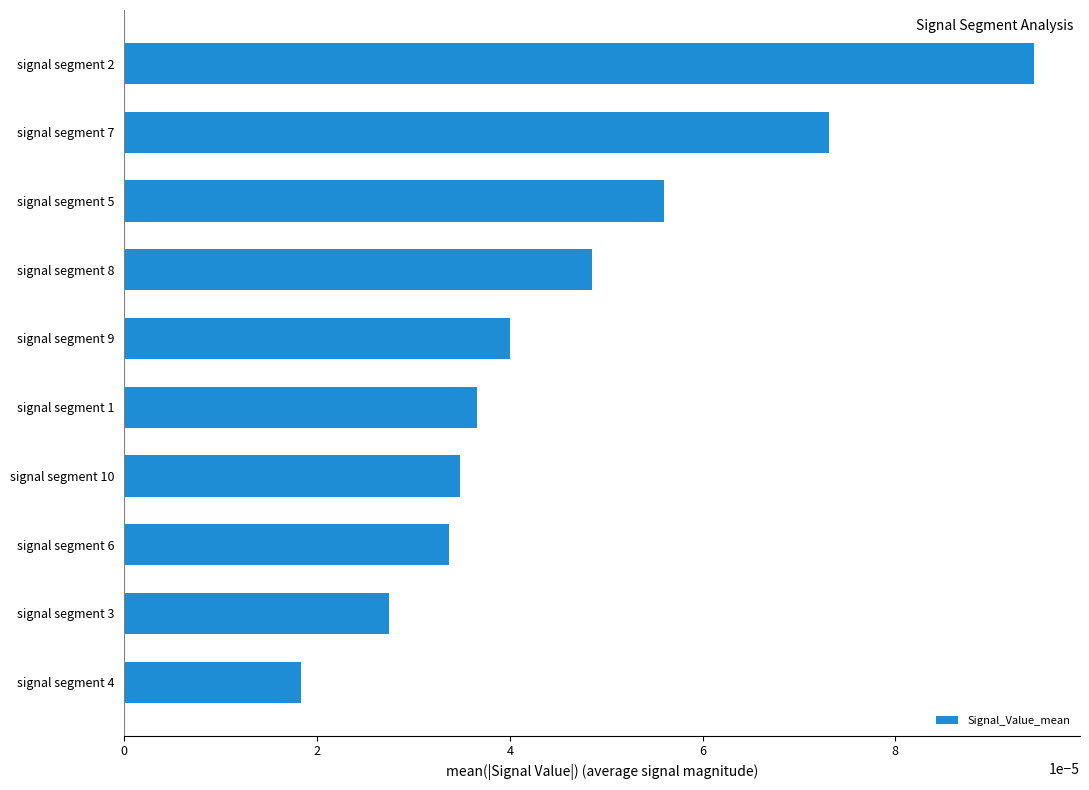

List the labels in order of value, smallest first.

signal segment 4, signal segment 3, signal segment 6, signal segment 10, signal segment 1, signal segment 9, signal segment 8, signal segment 5, signal segment 7, signal segment 2